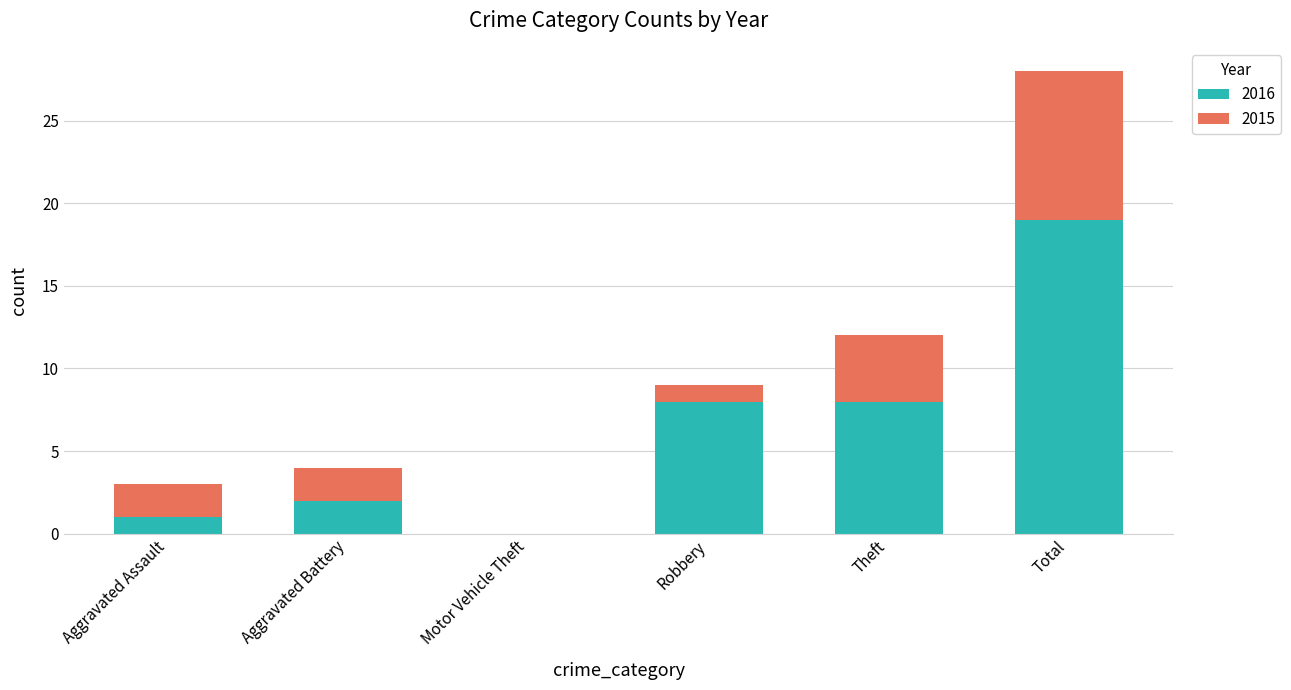

At which label does 2016 reach its peak?

Total